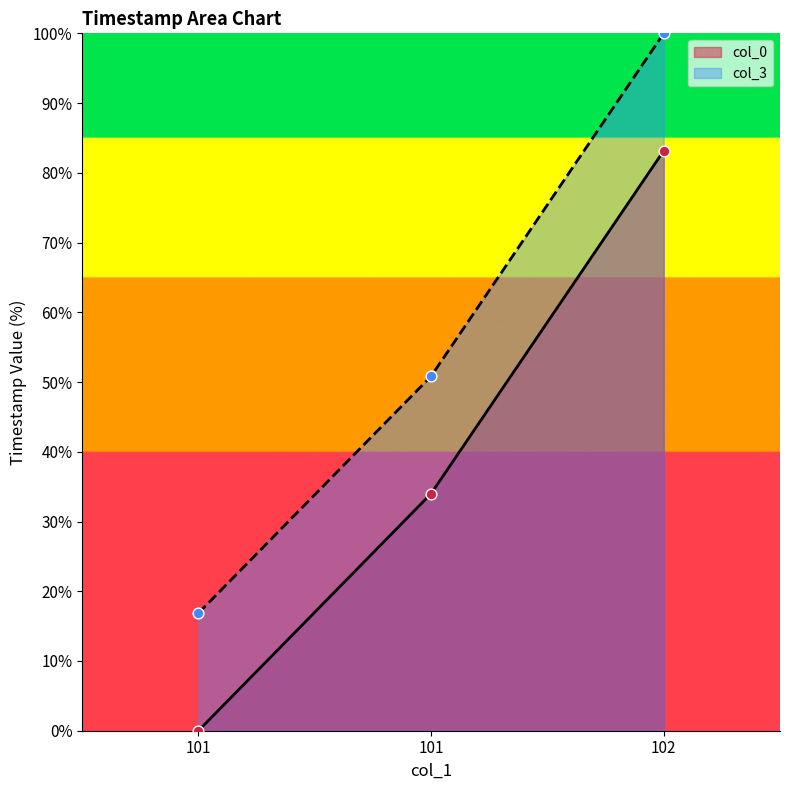

Which series has the largest total across all categories?

col_3